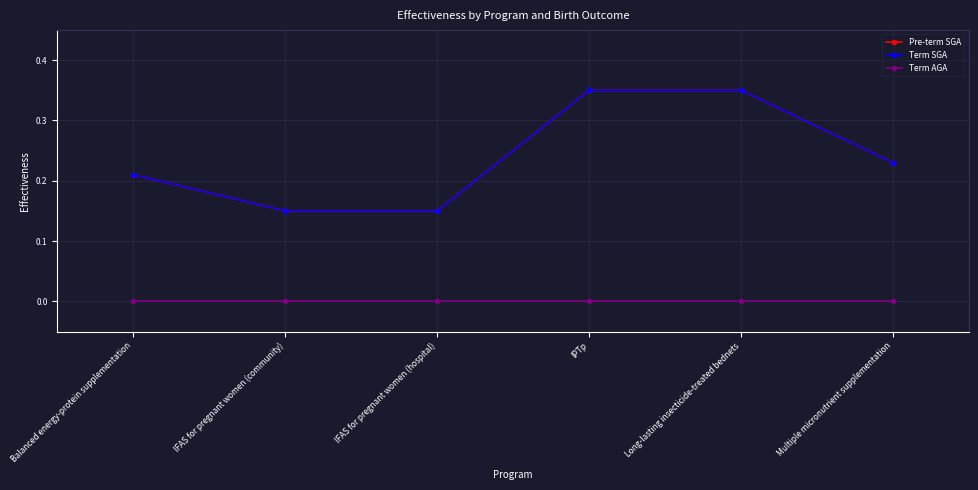

Is this an area chart (filled region under the line)?

No